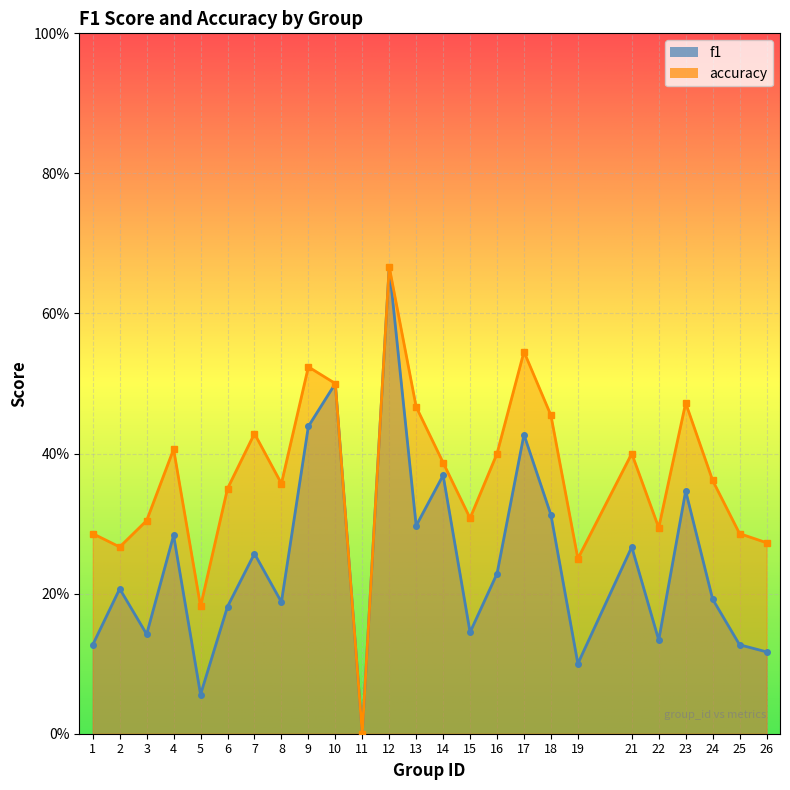

How many accuracy values are between 0 and 1?

25